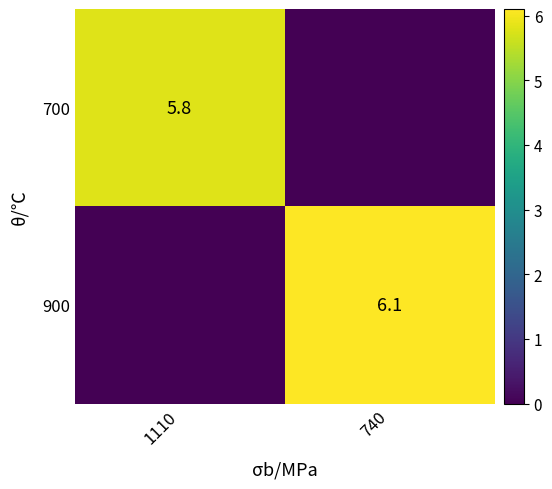

The 700 series shows 5.8 at 1110. True or false?

True